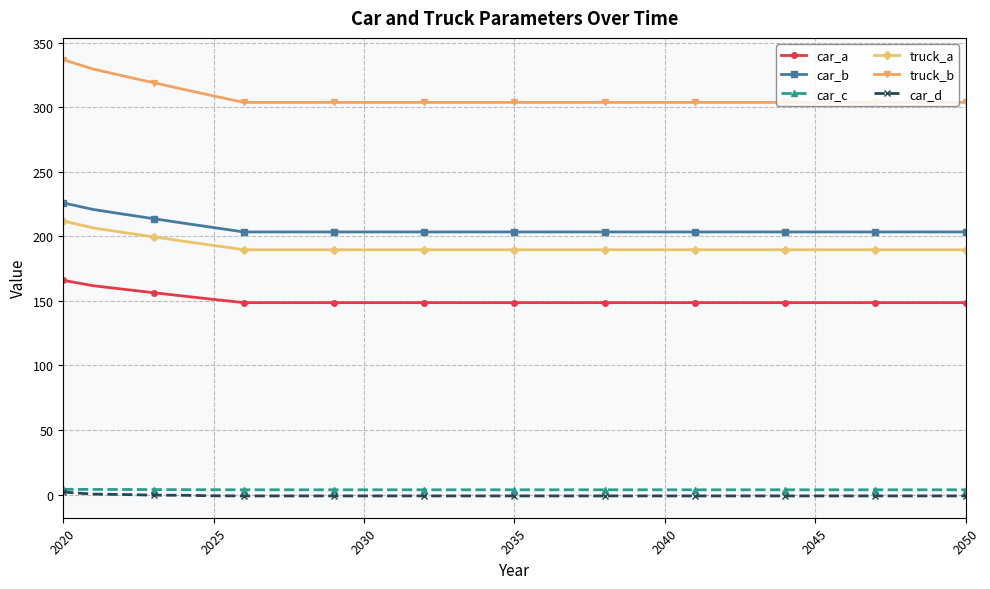

What is the value of the truck_a point at the 4th from the left?

199.7